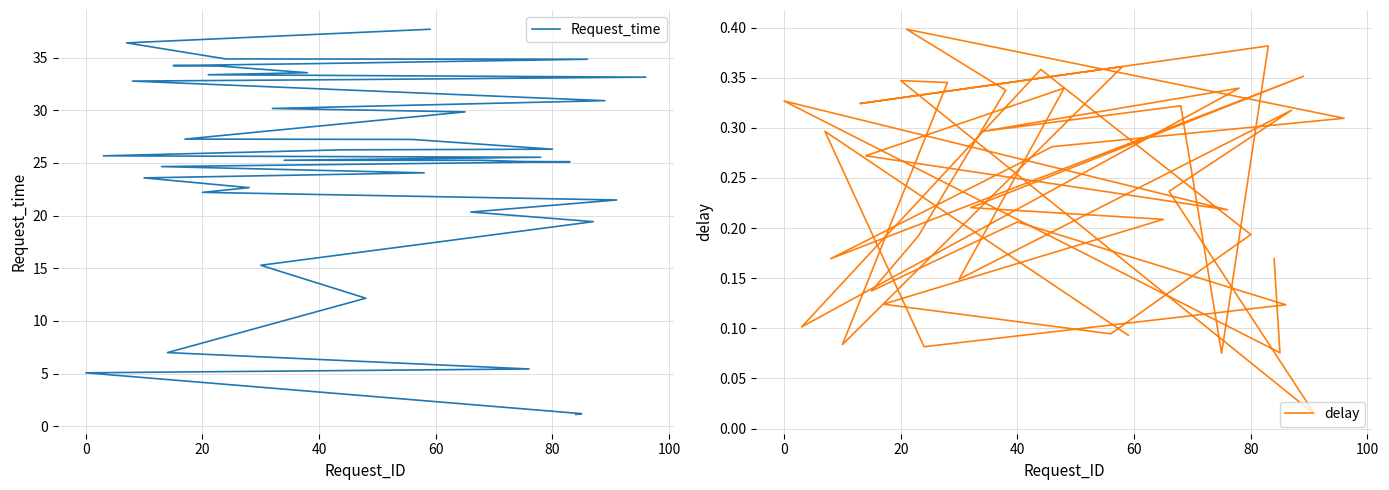

What are all the series names shown in the legend?

Request_time, delay